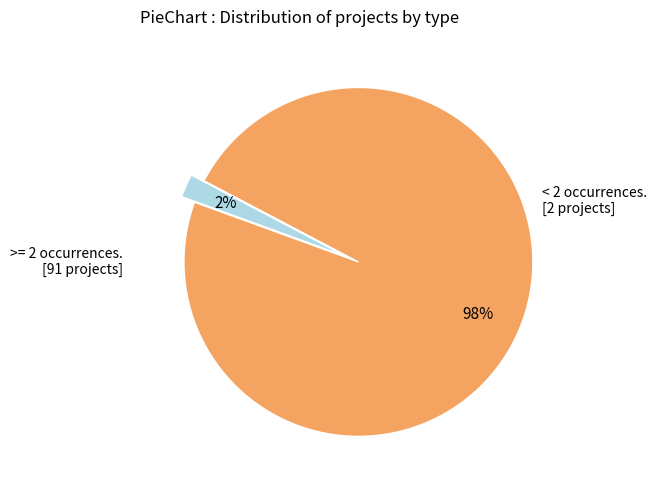

To the nearest percent, what is the difference between the largest and smallest slice percentages?

96%